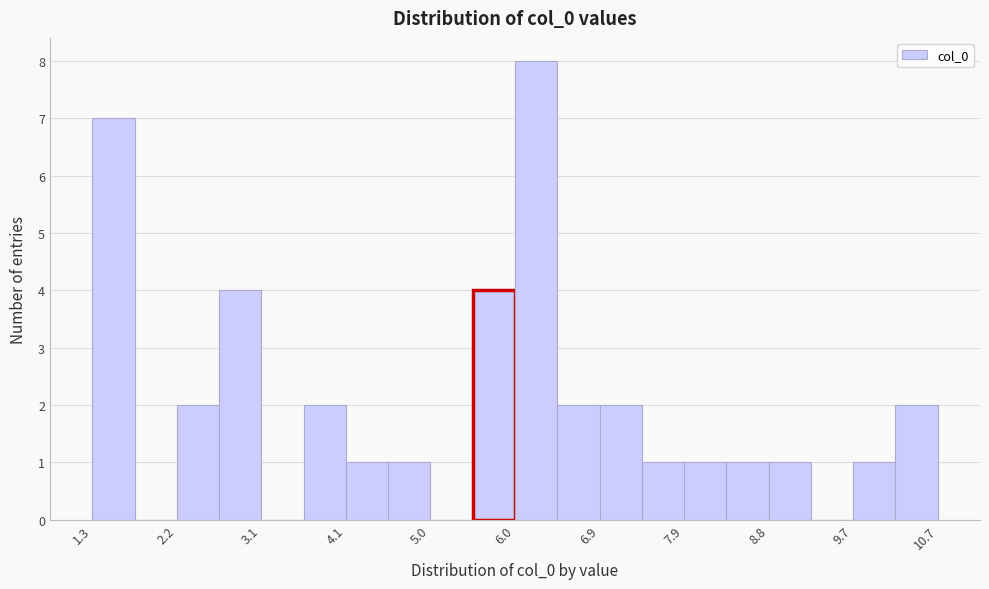

What is the height of the bar covering 6.0 to 6.4 on the x-axis? Neither the bar edges nor the heights are printed on the chart, so give them approximately, as read against the axes.

8